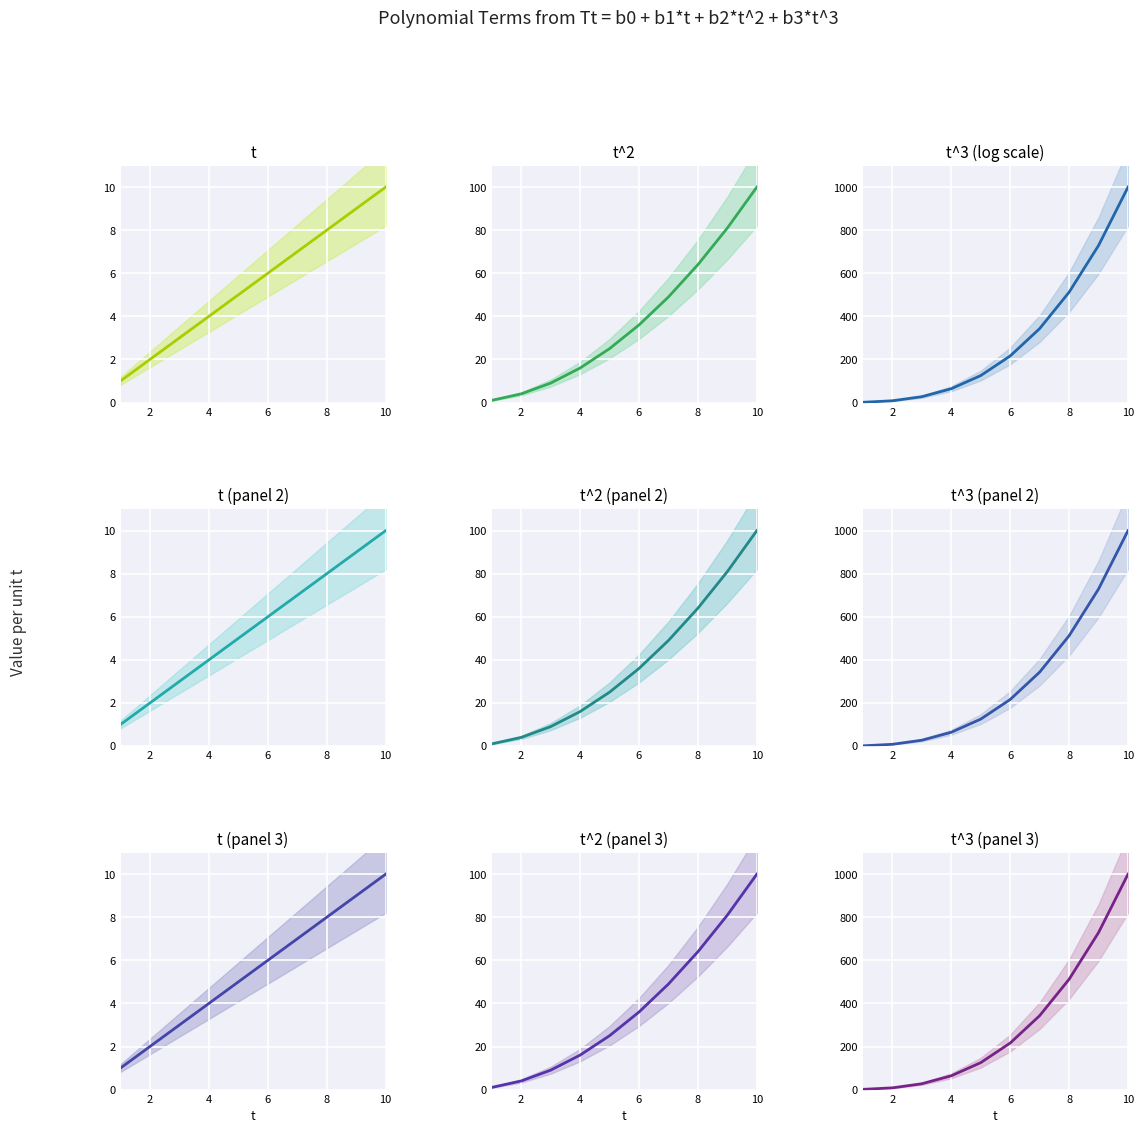

How many data points in t^2 are less than 36?

5